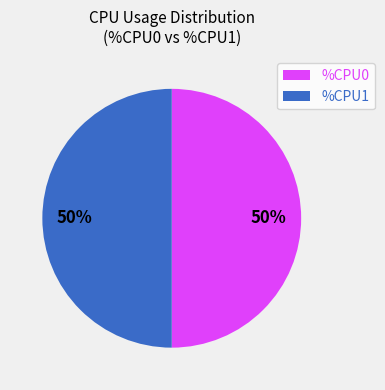

To the nearest percent, what is the average slice percentage?

50%